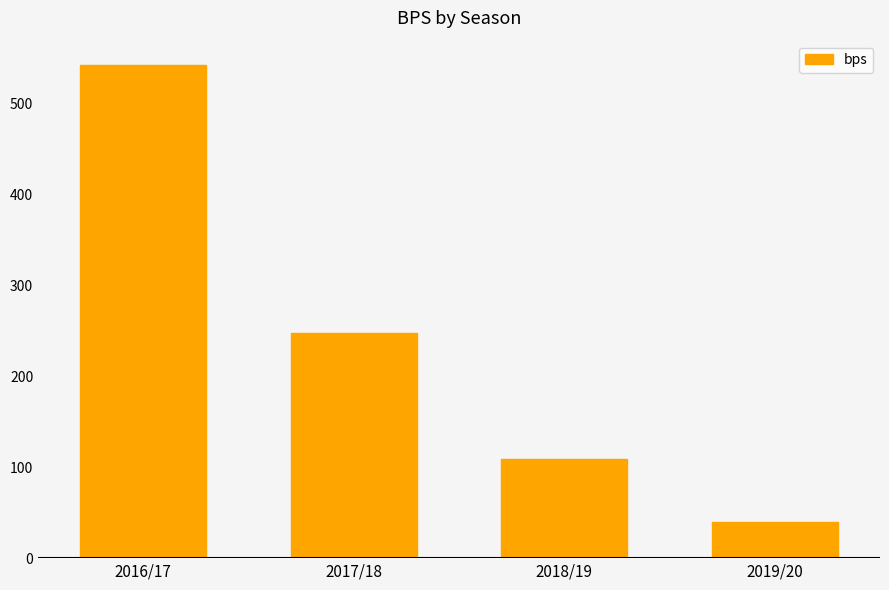

Reading left to right, what are all the values shown in this chart?

542	248	109	40